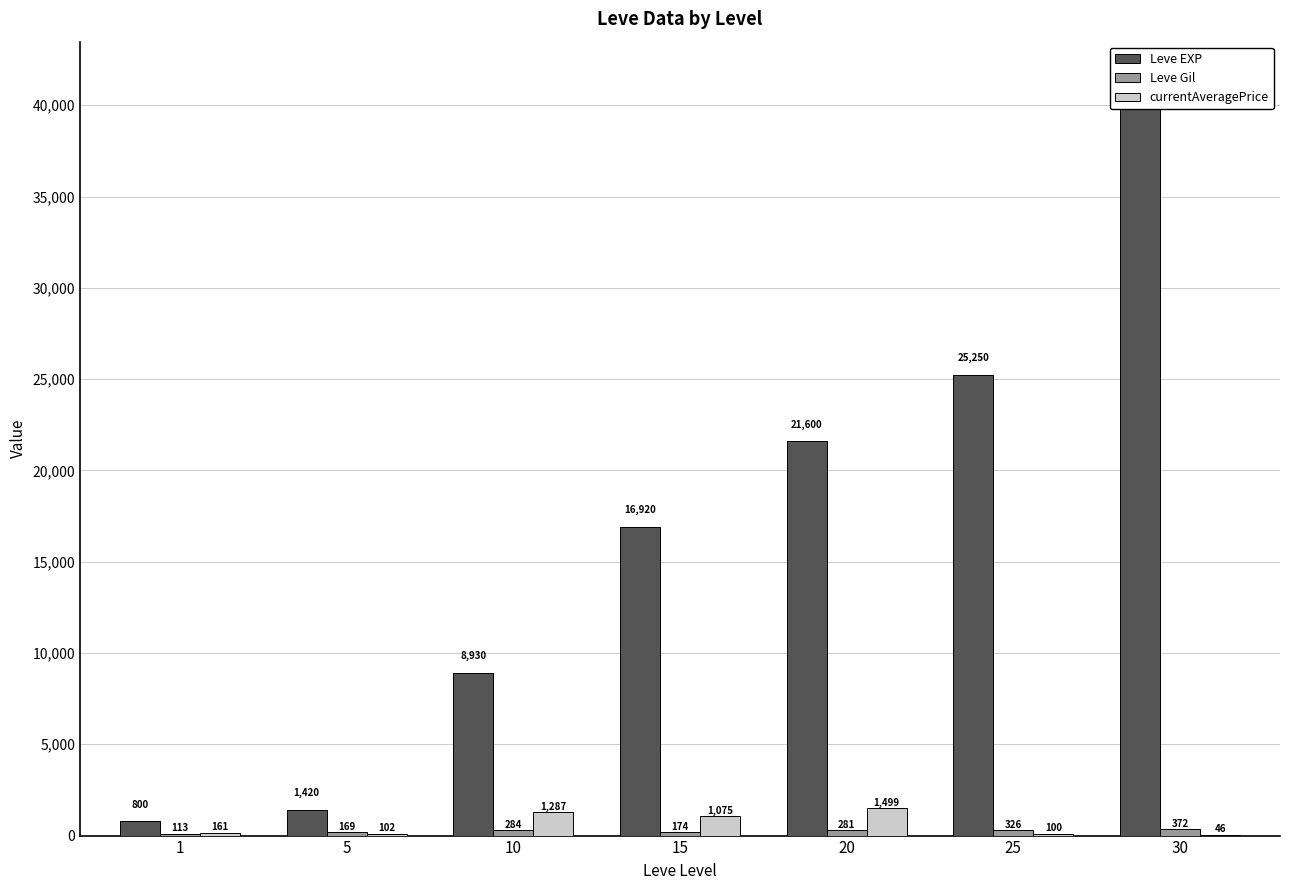

Where is Leve Gil nearest to the value 242?

20